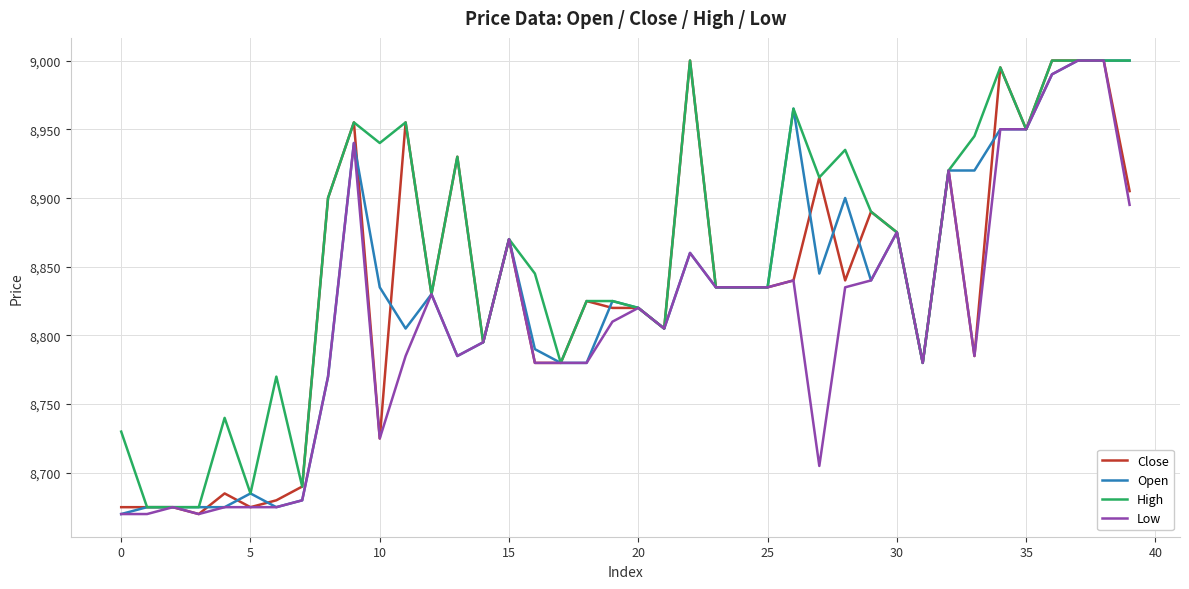

Which series has the largest total across all categories?

High